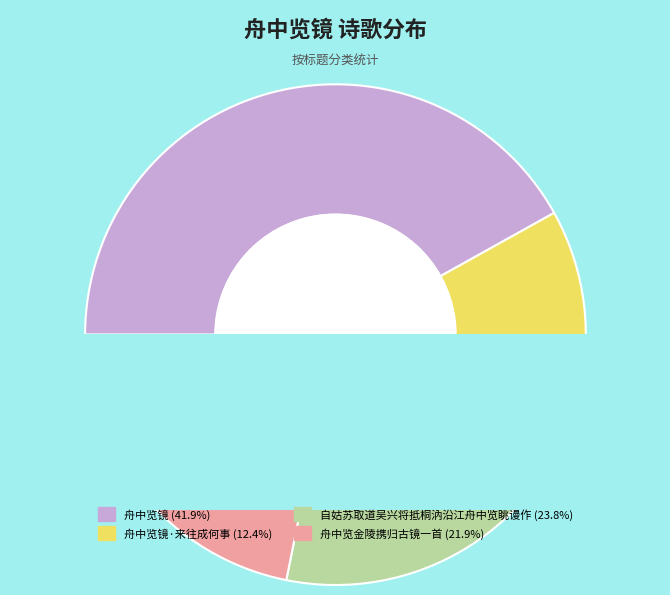

Approximately how many times larger is the value at 舟中览镜 compared to 自姑苏取道吴兴将抵桐汭沿江舟中览眺谩作?

1.8